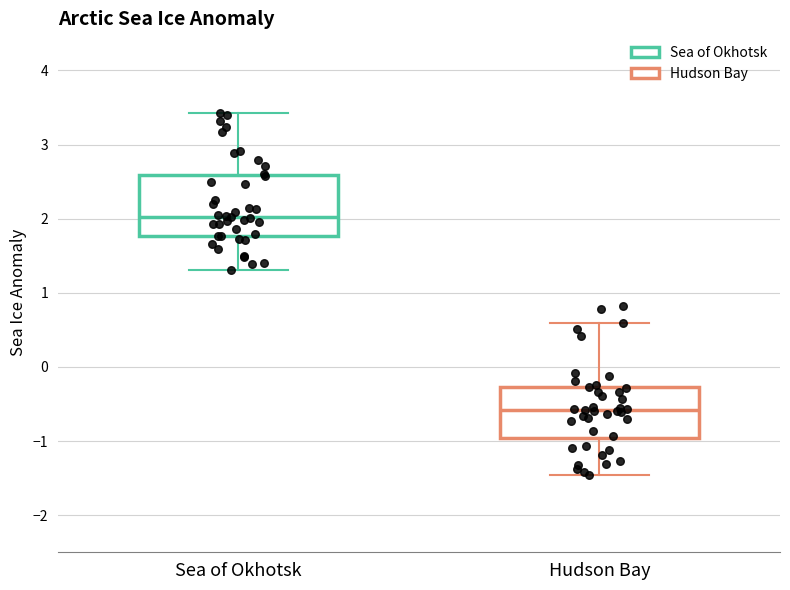

Which box is the tallest, from its lower edge to its upper edge?

Sea of Okhotsk